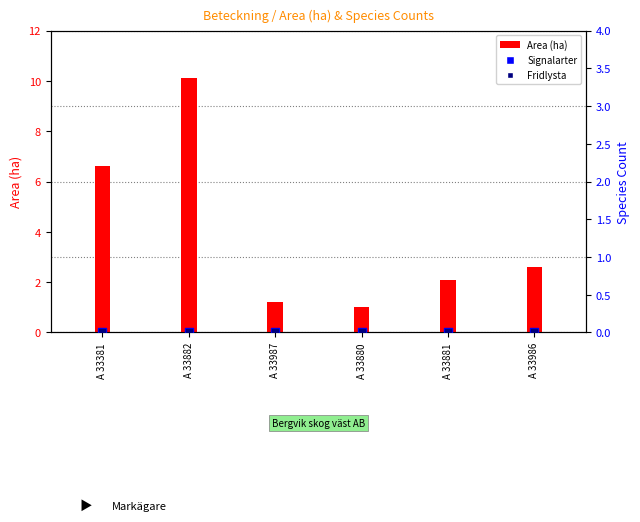

Which series reaches the minimum Y coordinate?

Signalarter